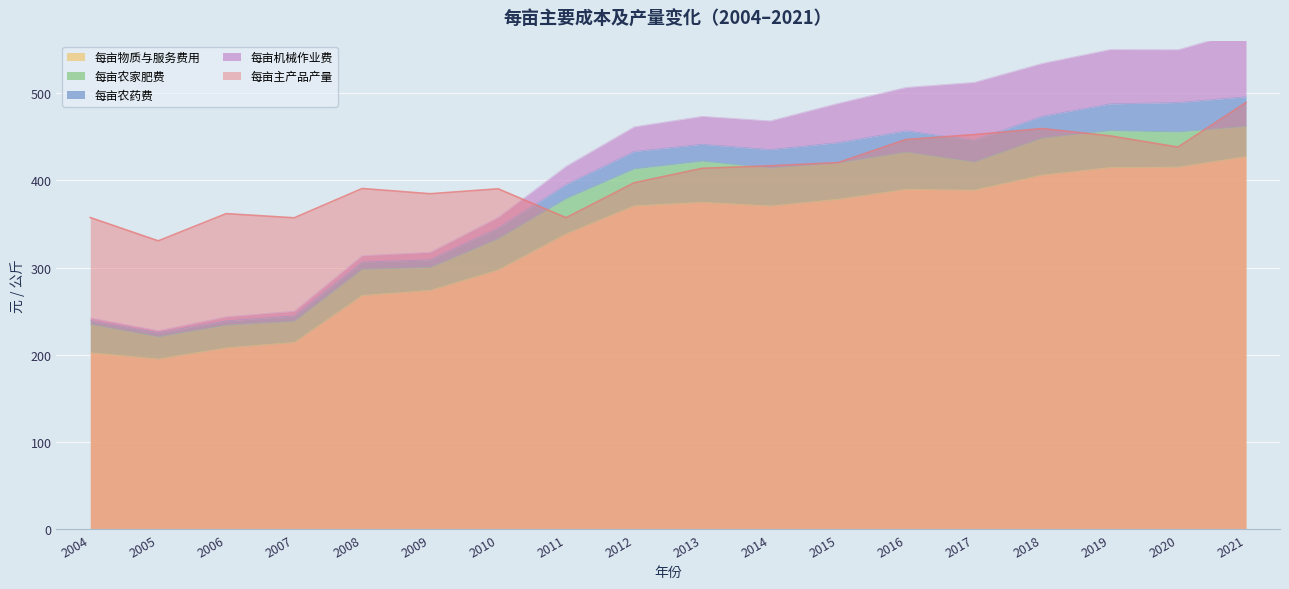

True or false: 每亩农药费 and 每亩主产品产量 intersect in this chart.

False